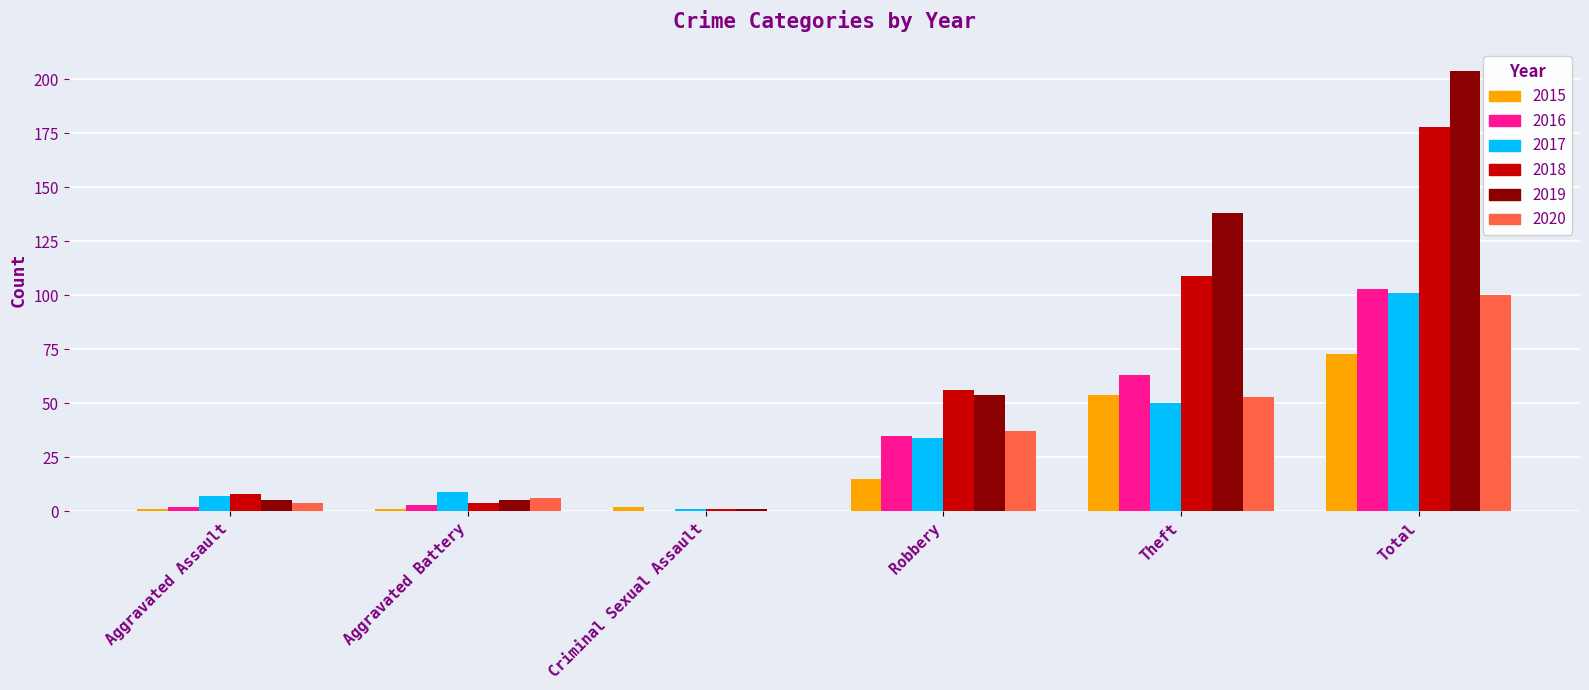

Which series has the largest total across all categories?

2019